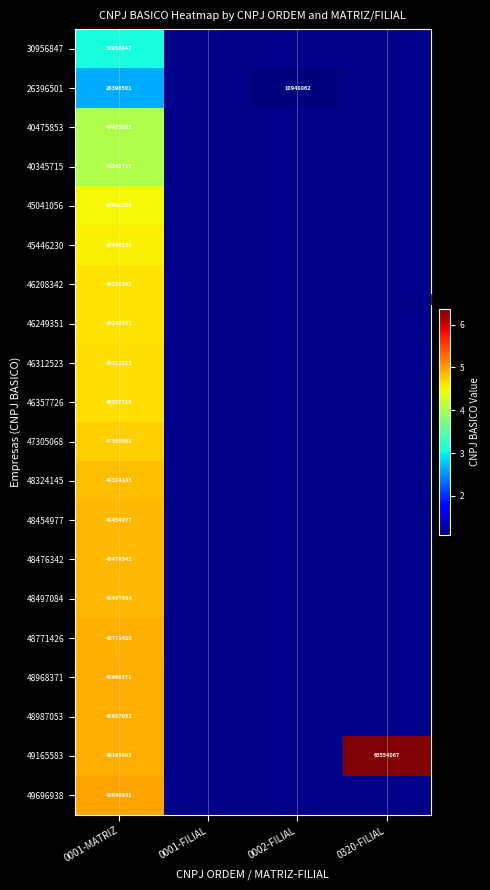

At how many categories does at least one series exceed 26136317?

2